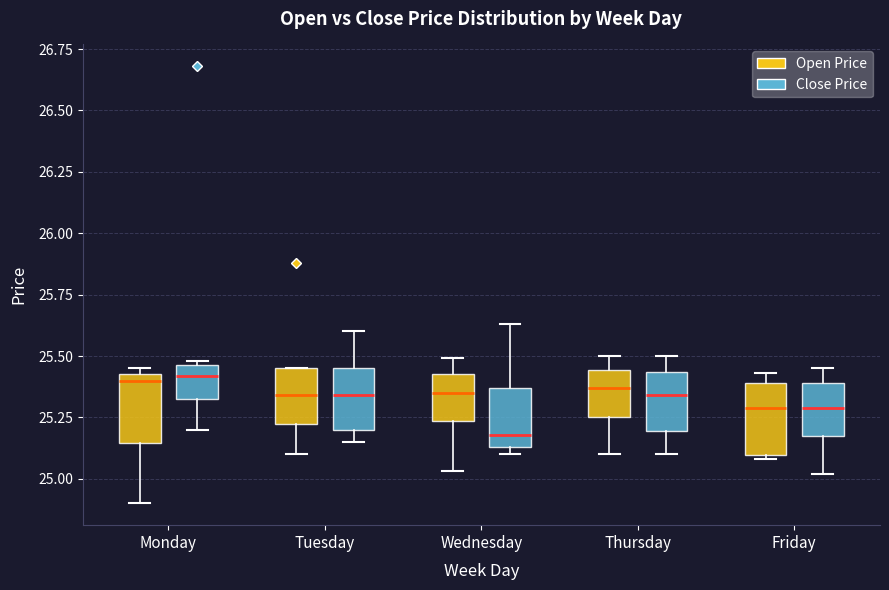

Reading left to right, transcribe this box plot: for each box, give where its median line is, the range the box spans, and where its two whiskers end, as read against the y-axis. The values are not printed on the chart, so give them approximately, as read against the axis.

Monday (Open Price): median 25.40, box 25.15 to 25.45, whiskers 24.90 to 25.45 (just above the box's upper edge)
Monday (Close Price): median 25.40, box 25.30 to 25.45, whiskers 25.20 to 25.50
Tuesday (Open Price): median 25.35, box 25.25 to 25.45, whiskers 25.10 to 25.45
Tuesday (Close Price): median 25.35, box 25.20 to 25.45, whiskers 25.15 to 25.60
Wednesday (Open Price): median 25.35, box 25.25 to 25.45, whiskers 25.05 to 25.50
Wednesday (Close Price): median 25.20, box 25.15 to 25.35, whiskers 25.10 to 25.65
Thursday (Open Price): median 25.35, box 25.25 to 25.45, whiskers 25.10 to 25.50
Thursday (Close Price): median 25.35, box 25.20 to 25.45, whiskers 25.10 to 25.50
Friday (Open Price): median 25.30, box 25.10 to 25.40, whiskers 25.10 (just below the box's lower edge) to 25.45
Friday (Close Price): median 25.30, box 25.20 to 25.40, whiskers 25.00 to 25.45